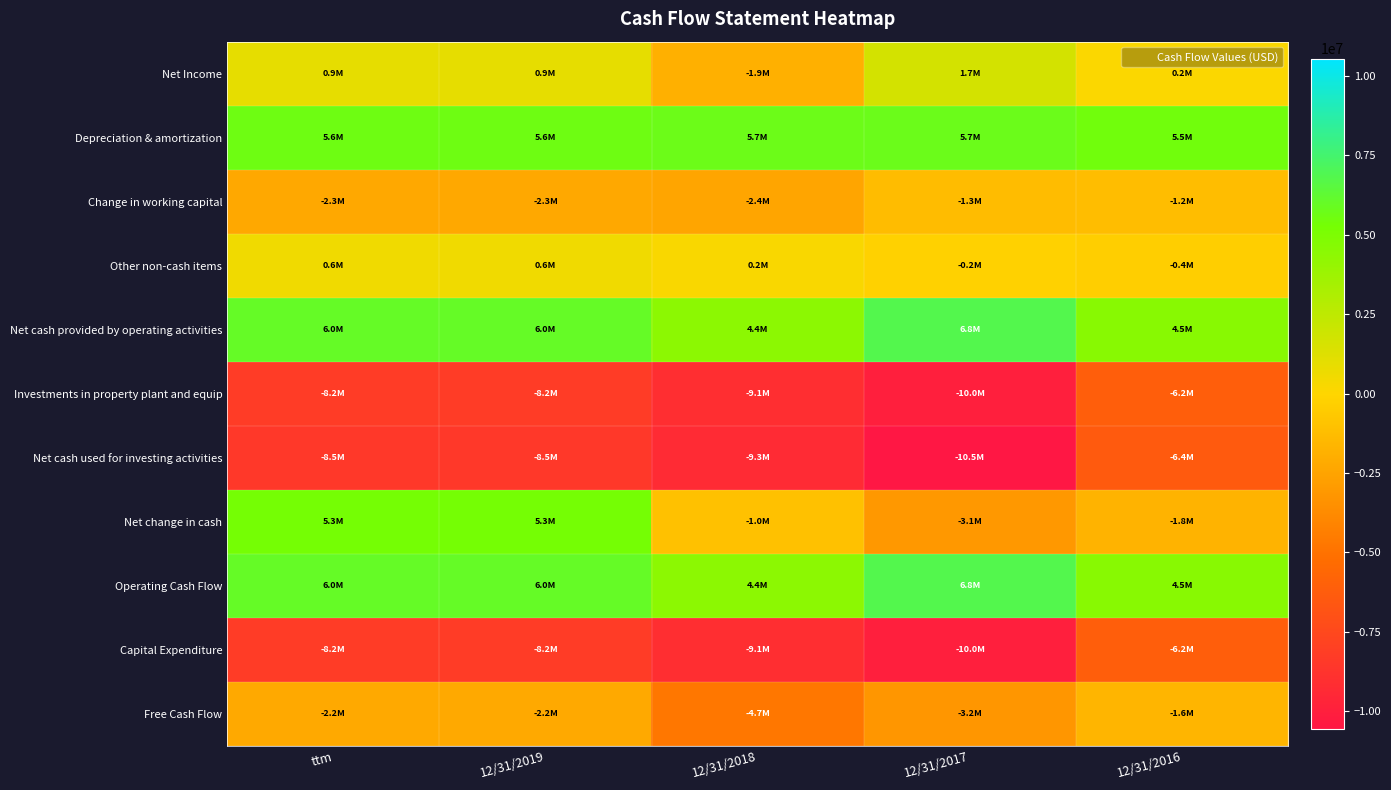

Which has a higher value, 12/31/2018 or 12/31/2017?

12/31/2017